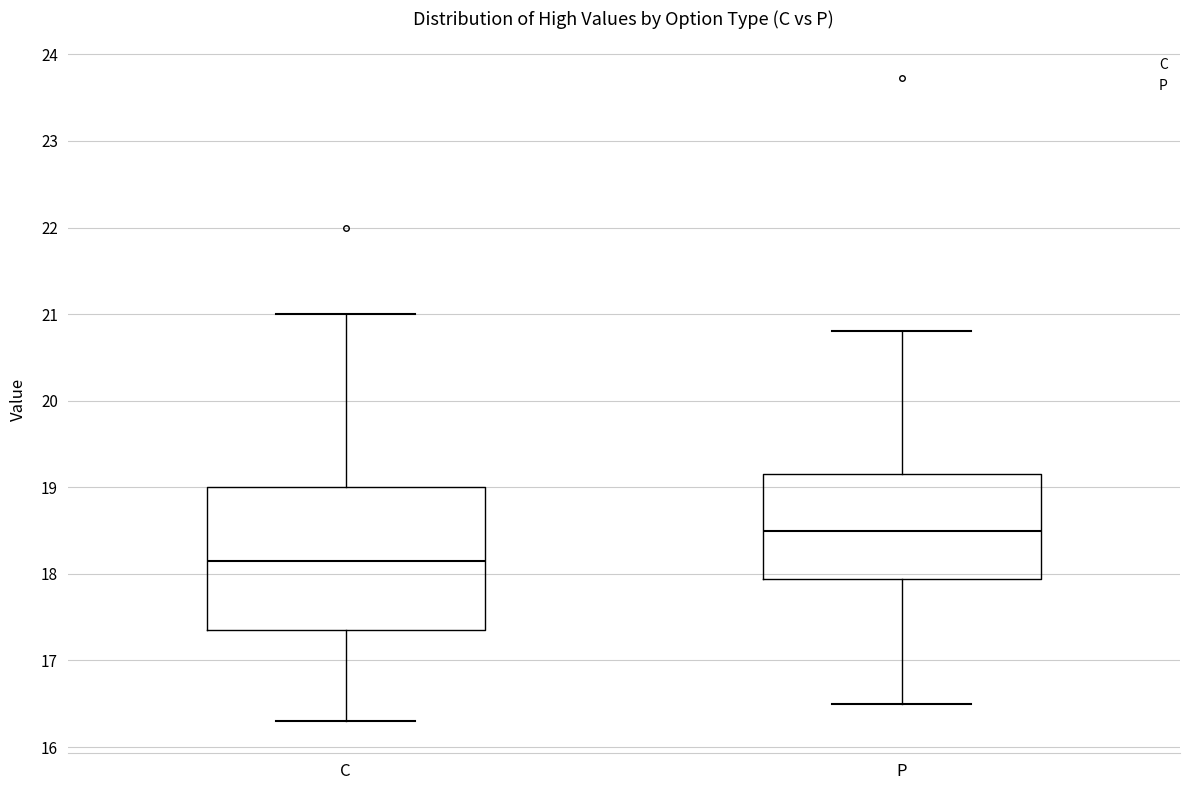

Reading left to right, transcribe this box plot: for each box, give where its median line is, the range the box spans, and where its two whiskers end, as read against the y-axis. The values are not printed on the chart, so give them approximately, as read against the axis.

C: median 18.2, box 17.4 to 19.0, whiskers 16.3 to 21.0
P: median 18.5, box 17.9 to 19.2, whiskers 16.5 to 20.8